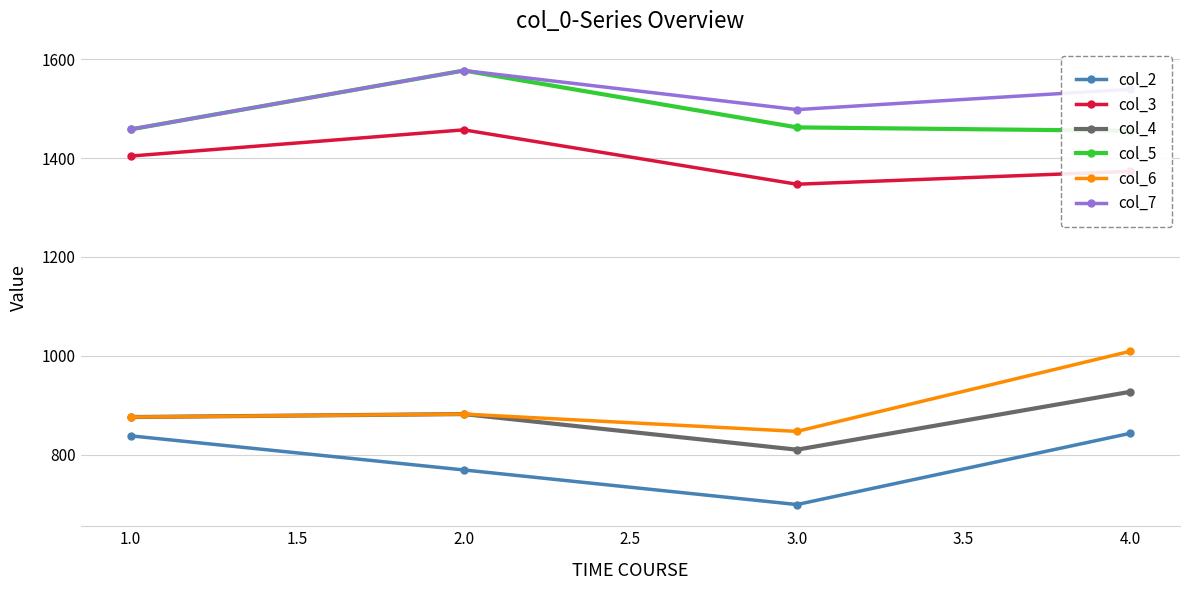

True or false: col_3 and col_4 intersect in this chart.

False